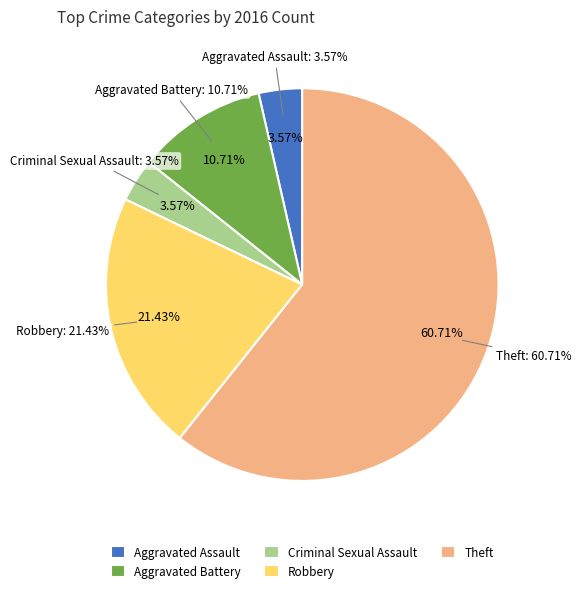

True or false: Robbery accounts for 31% of the total.

False